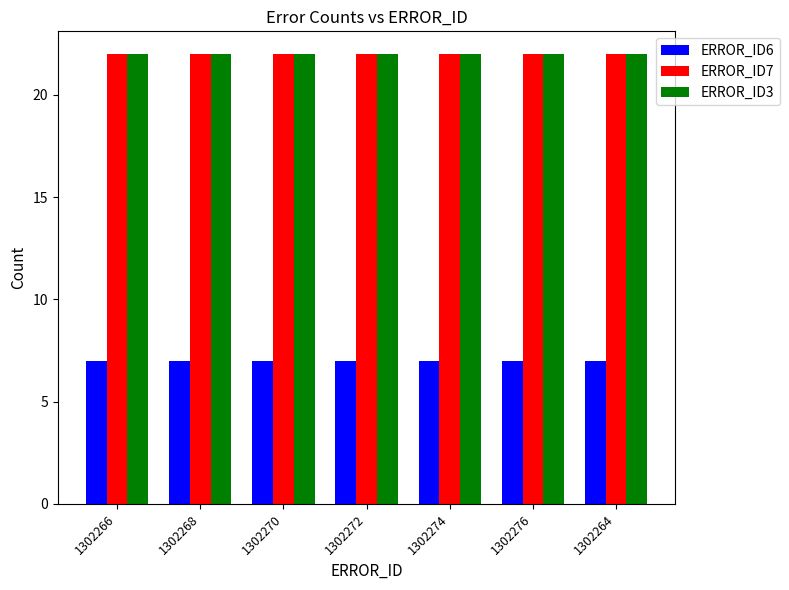

The value of ERROR_ID3 at 1302264 is 13. True or false?

False